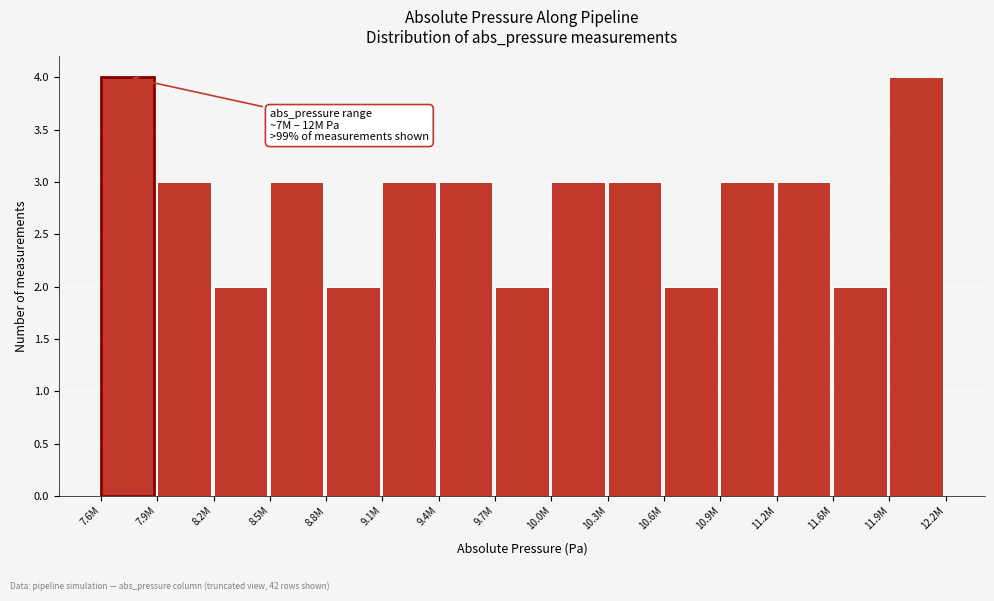

Reading left to right, transcribe all the data shown in this chart.

4	3	2	3	2	3	3	2	3	3	2	3	3	2	4